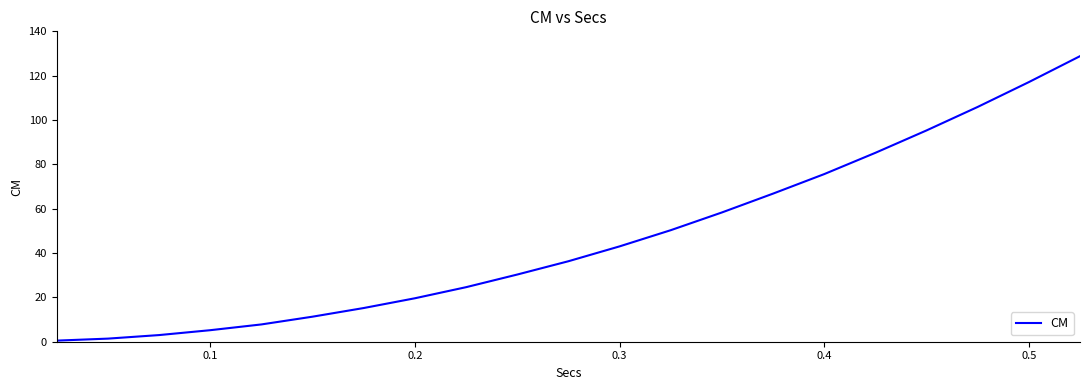

Does the chart display data point markers on the line(s)?

No